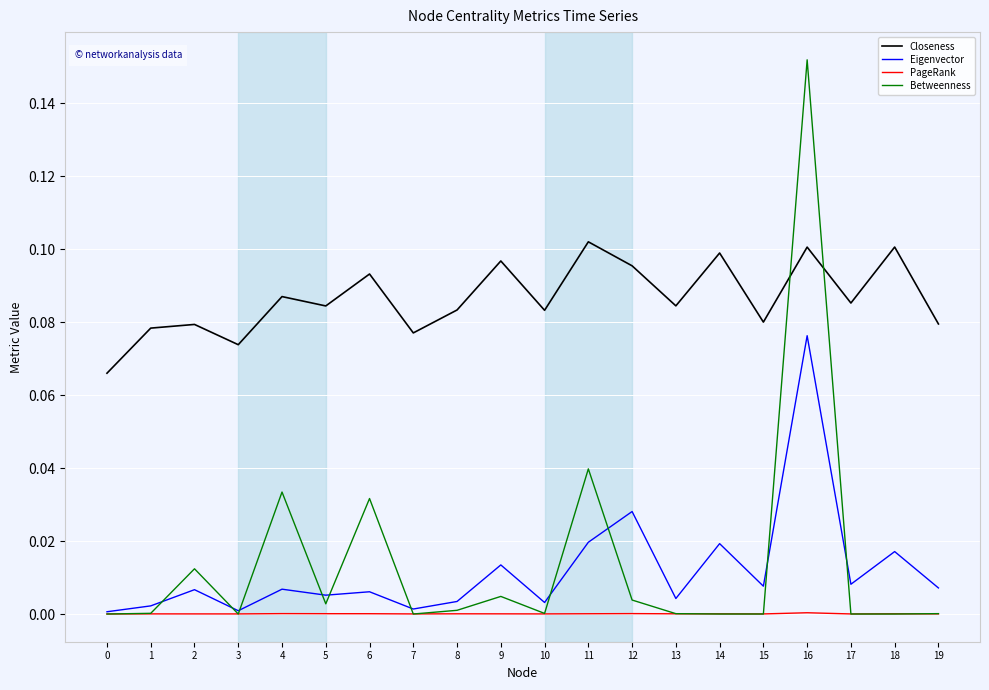

The value of Betweenness at 15 is 0.1. True or false?

False